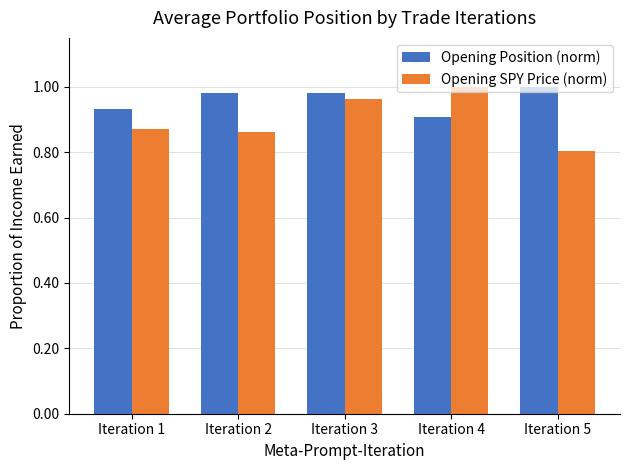

At which label is Opening SPY Price (norm) closest to 0?

Iteration 5